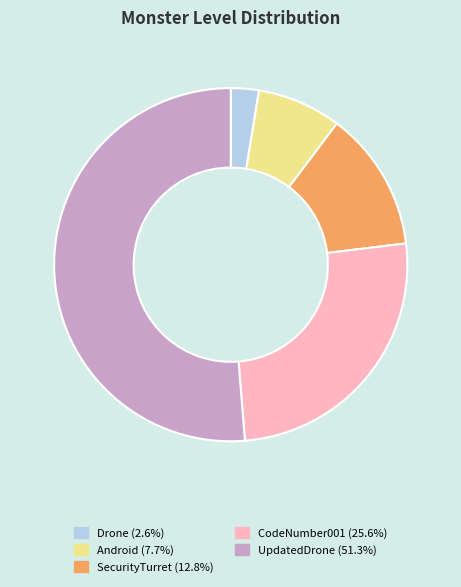

Is there a majority slice in this chart?

Yes